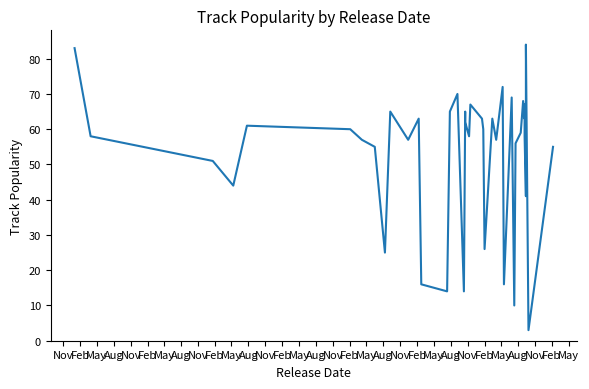

What is the maximum value shown in the chart?

84